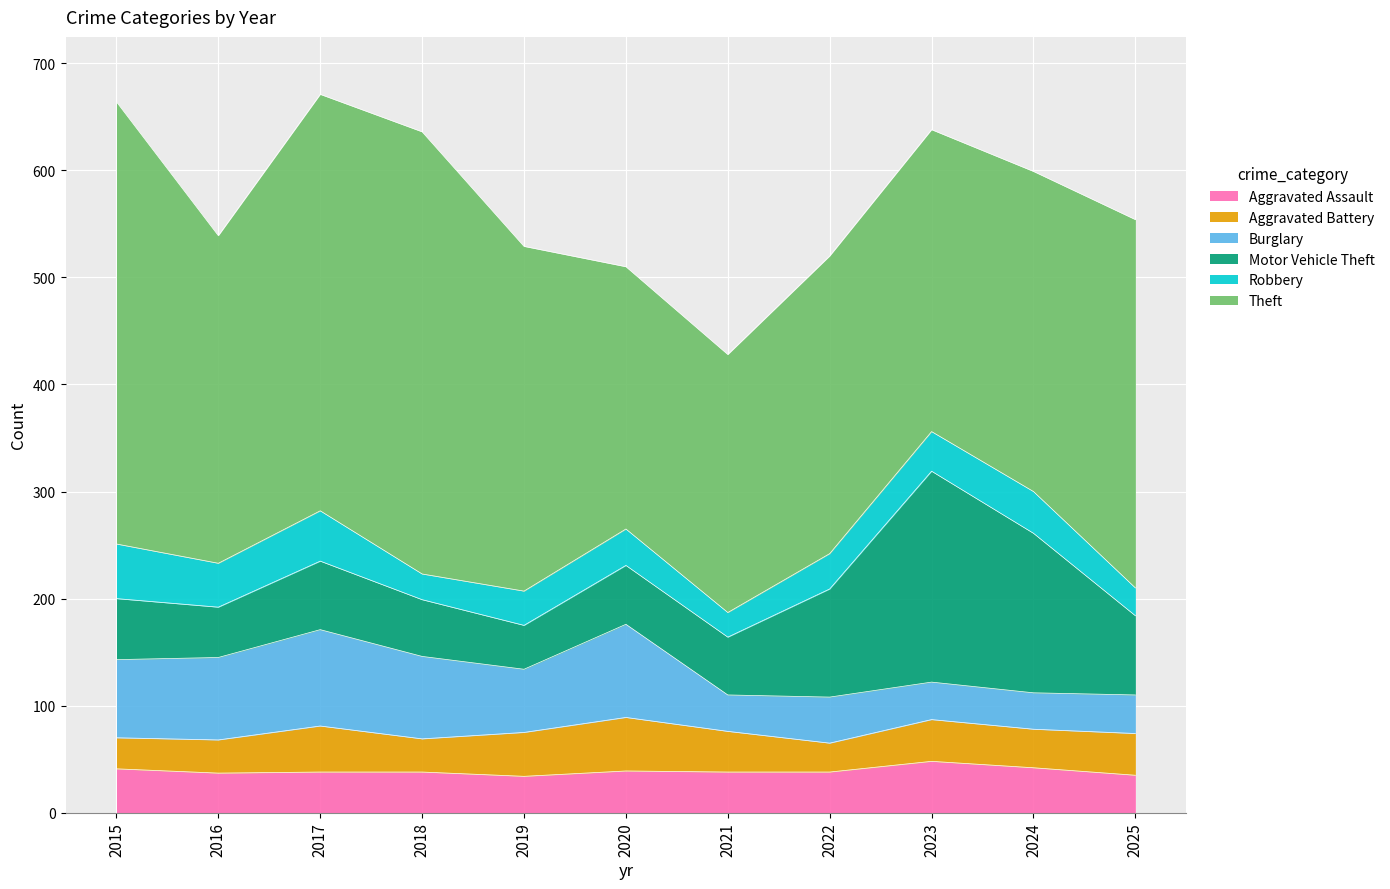

What is the spread (max minus min) of values at 2023?

247